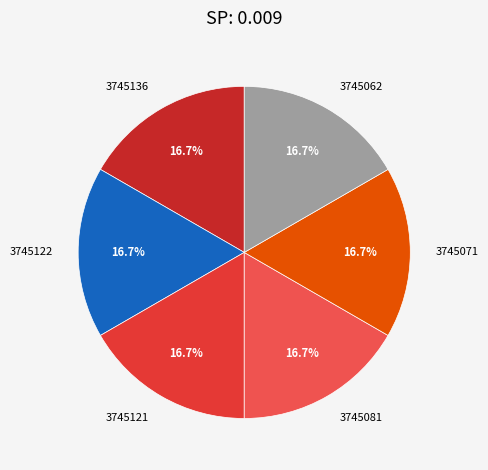

What percentage is the 3745136 slice, to the nearest percent?

17%